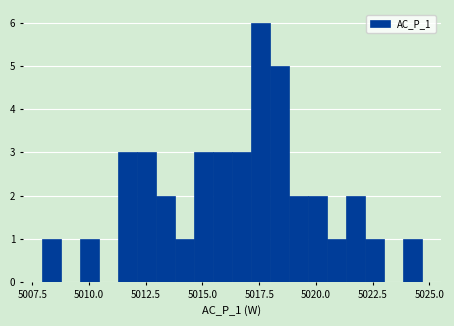

Around what value on the x-axis is the tallest bar? Give the approximate position of its centre, as read against the axis.

5017.5